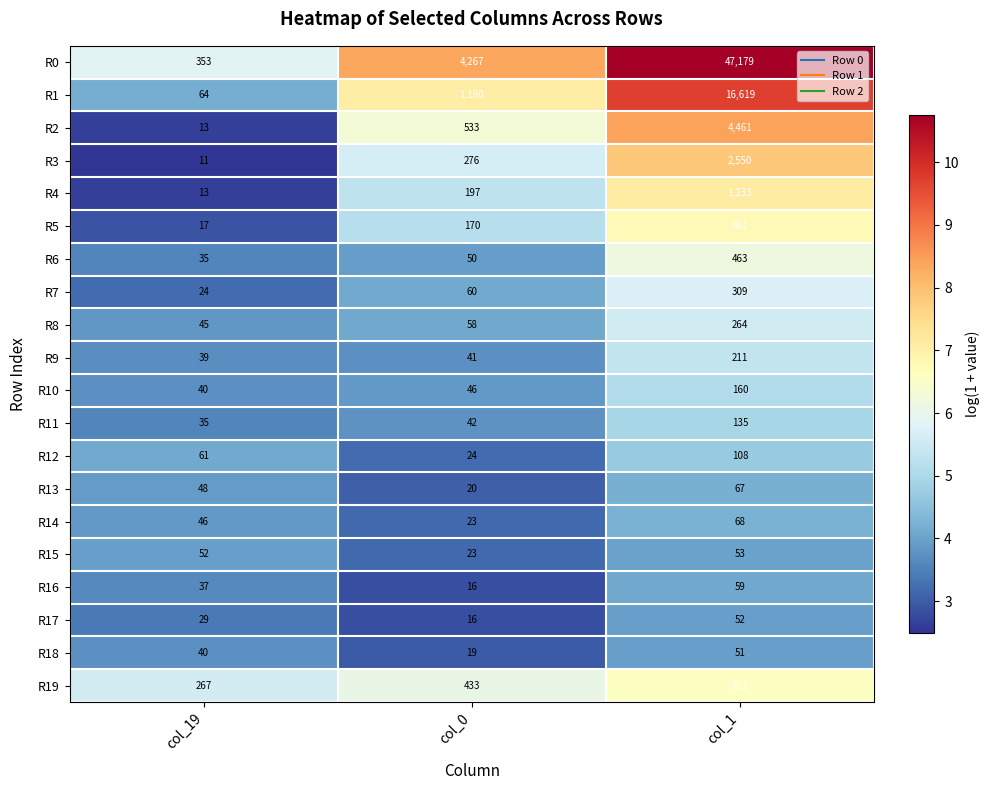

How many R19 values are between 267 and 711?

3